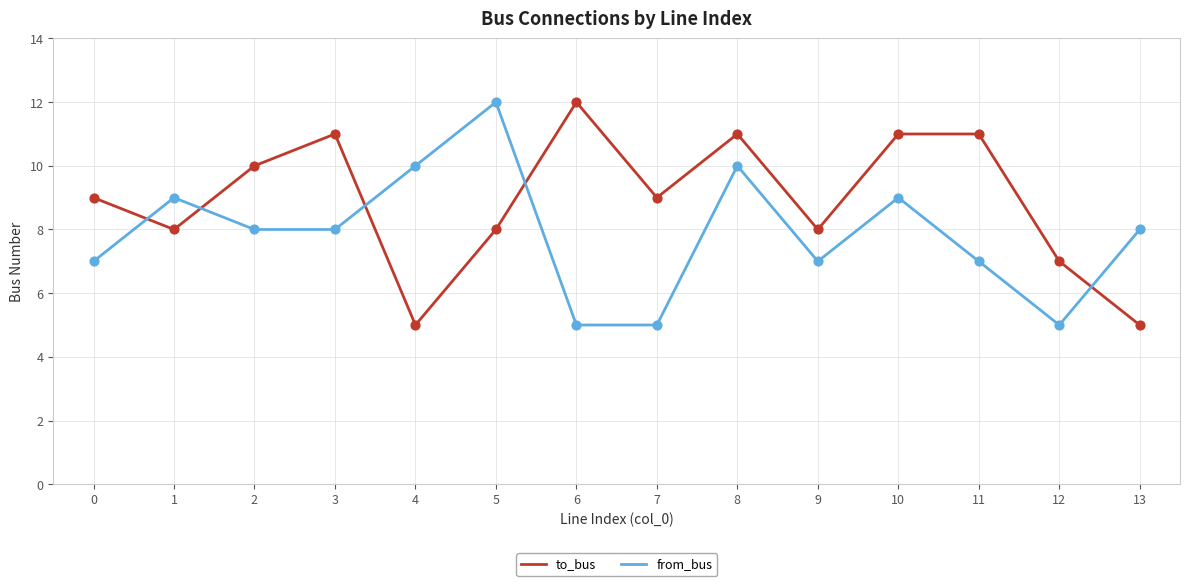

At which category is the sum across all series the highest?

8